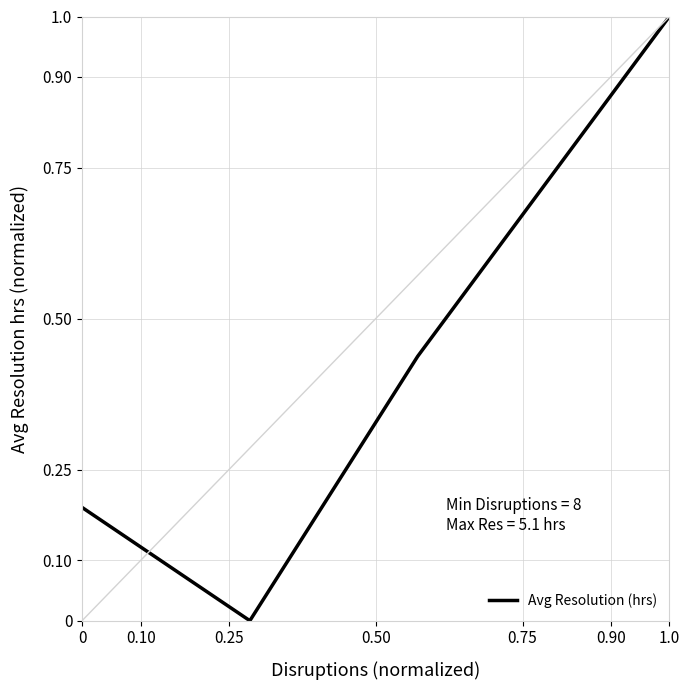

What is the difference between the maximum and second lowest values?

0.8